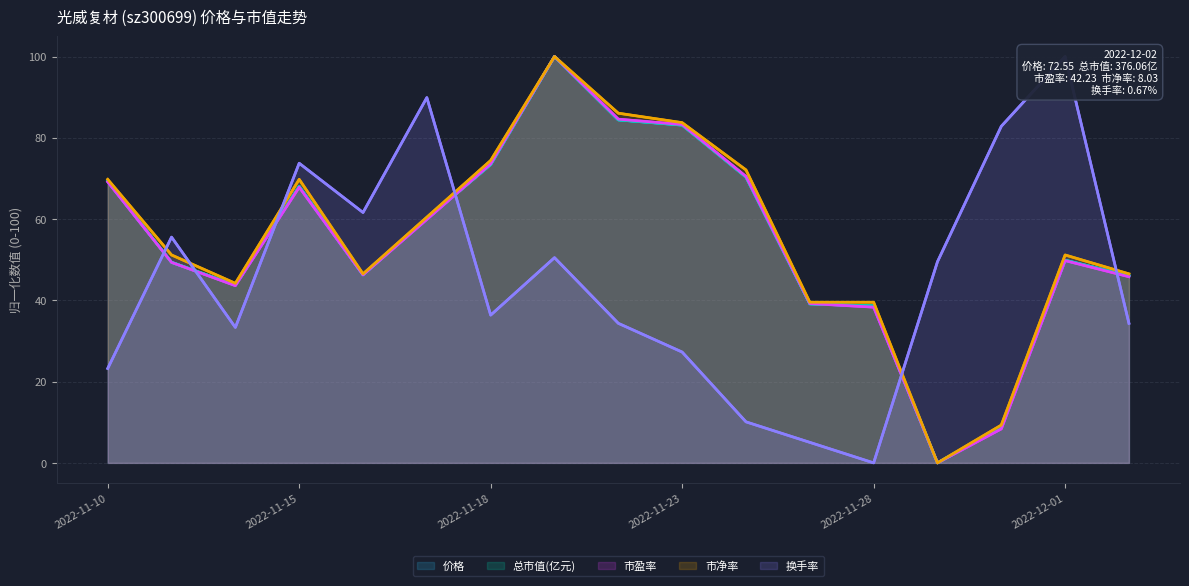

List the series in order of their peak value, highest first.

价格, 总市值(亿元), 市盈率, 市净率, 换手率